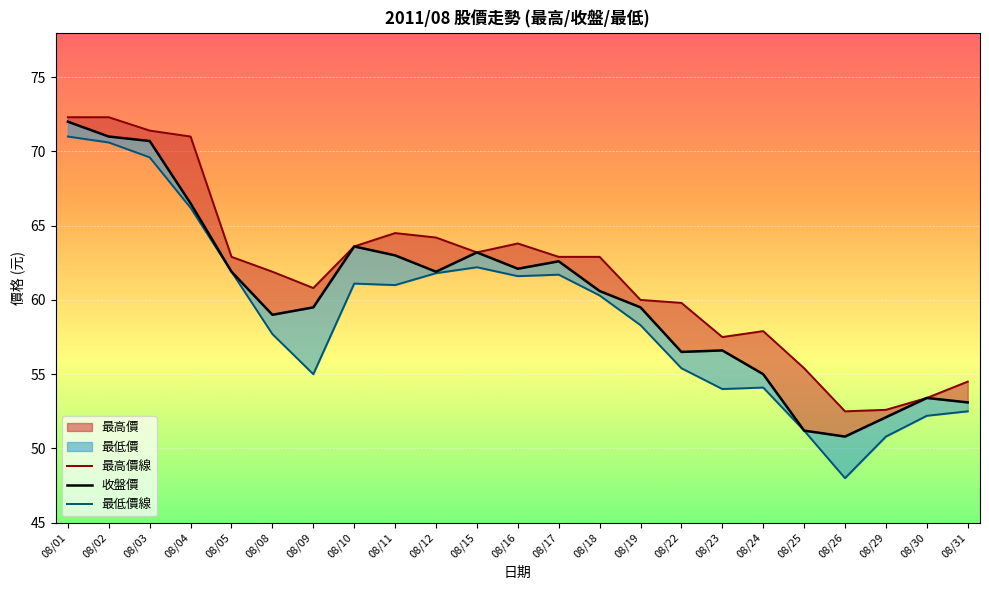

Between 08/02 and 08/31, which series saw the biggest shift?

最低價線